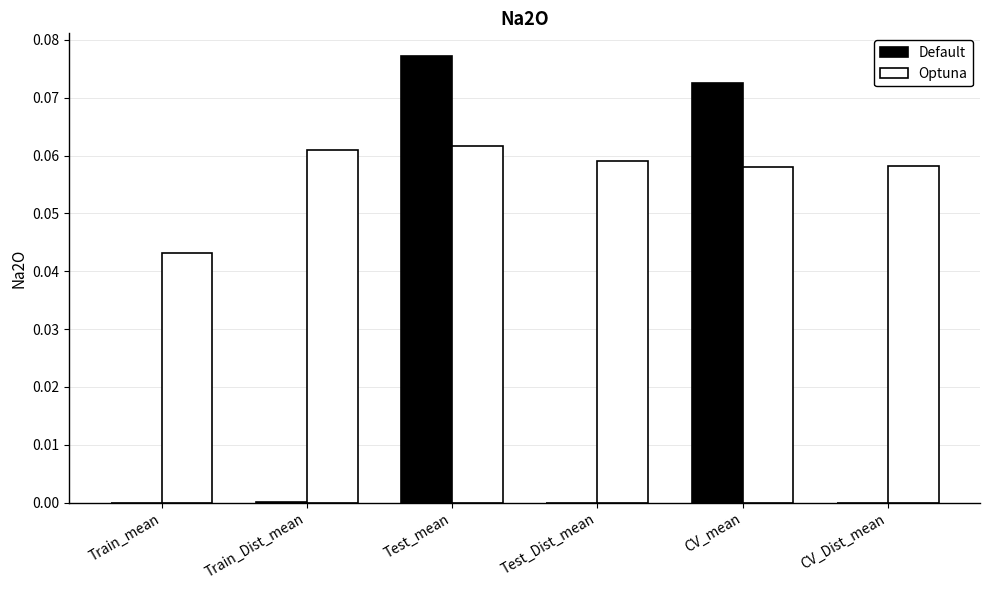

At which label does Default reach its peak?

Test_mean